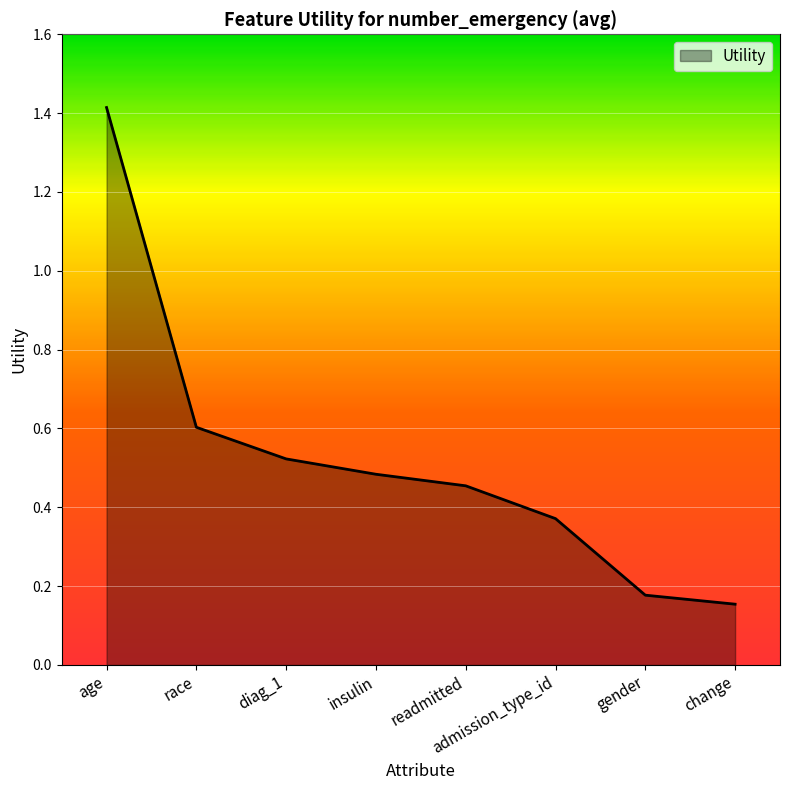

True or false: the data shows 1.4 at age.

True